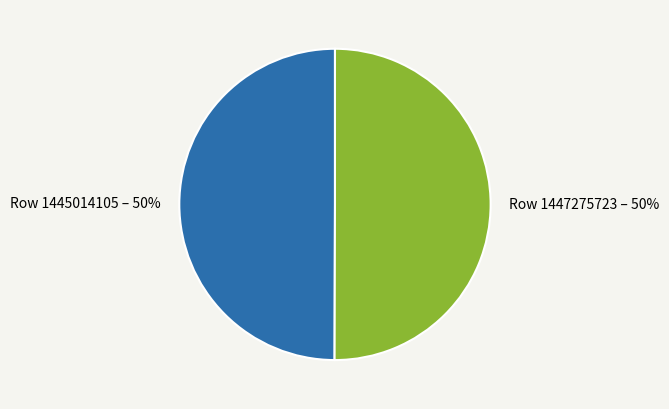

Combined, do Row 1445014105 and Row 1447275723 account for over 50%?

Yes